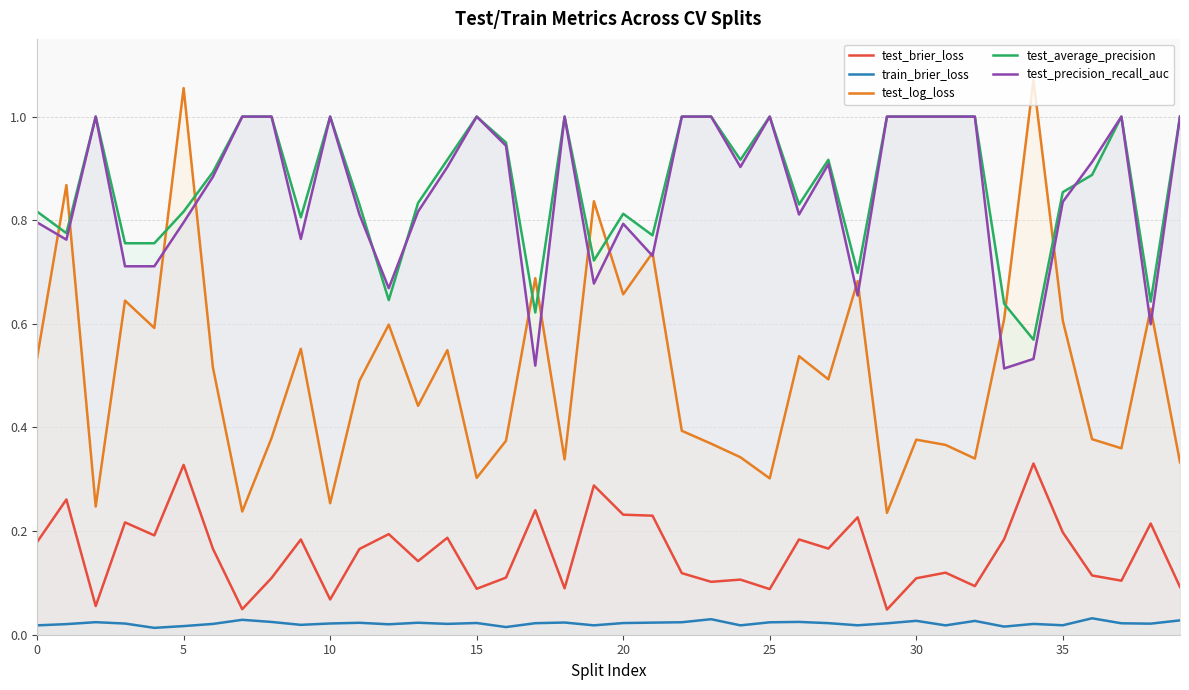

Which series has the largest total across all categories?

test_average_precision